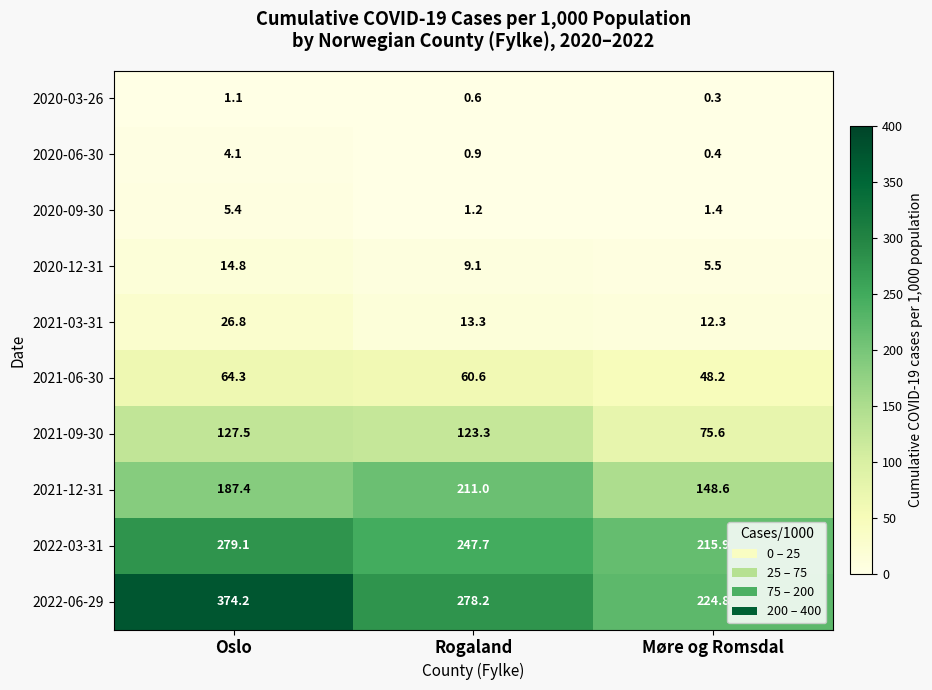

Rank the series by their maximum value, from highest to lowest.

2022-06-29, 2022-03-31, 2021-12-31, 2021-09-30, 2021-06-30, 2021-03-31, 2020-12-31, 2020-09-30, 2020-06-30, 2020-03-26